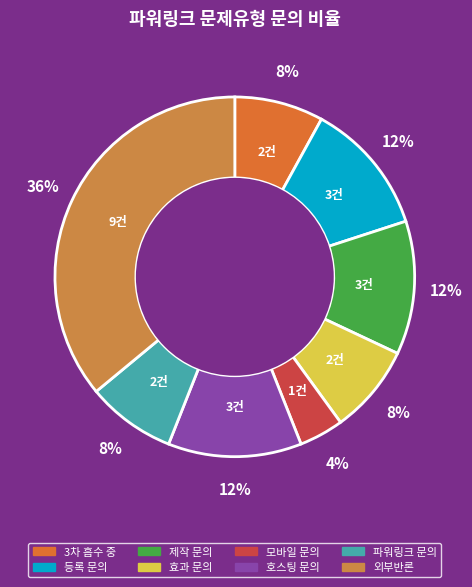

To the nearest percent, what percentage of the pie is 외부반론?

36%